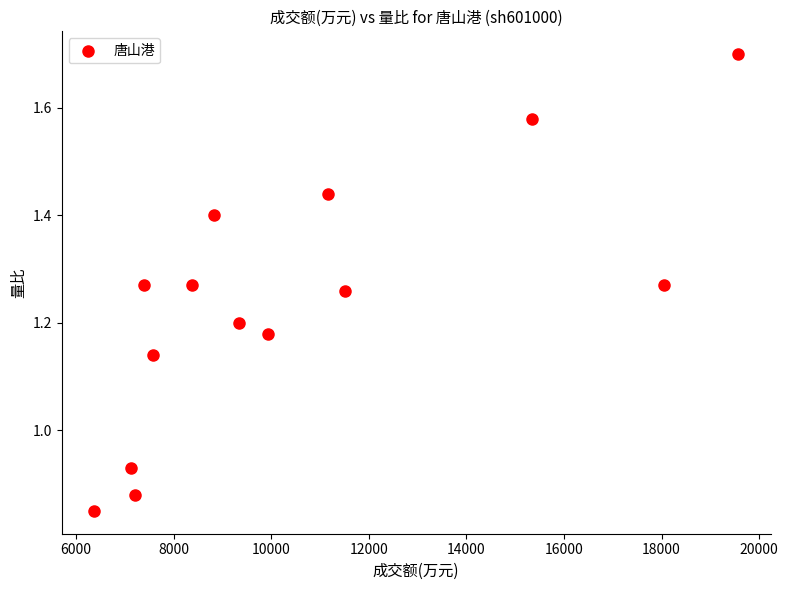

What is the range of X values (max minus min)?

13214.0